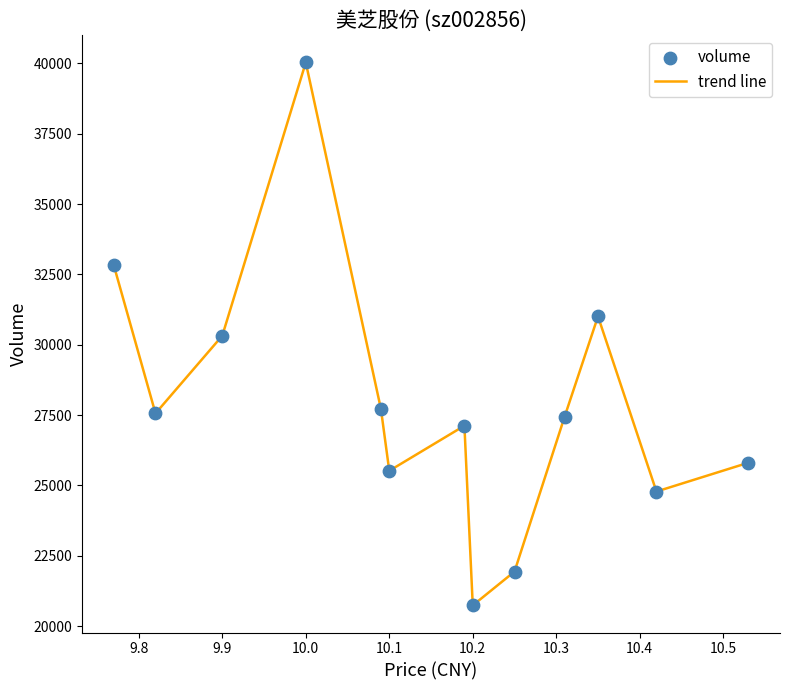

What is the difference between the maximum and minimum values?

19300